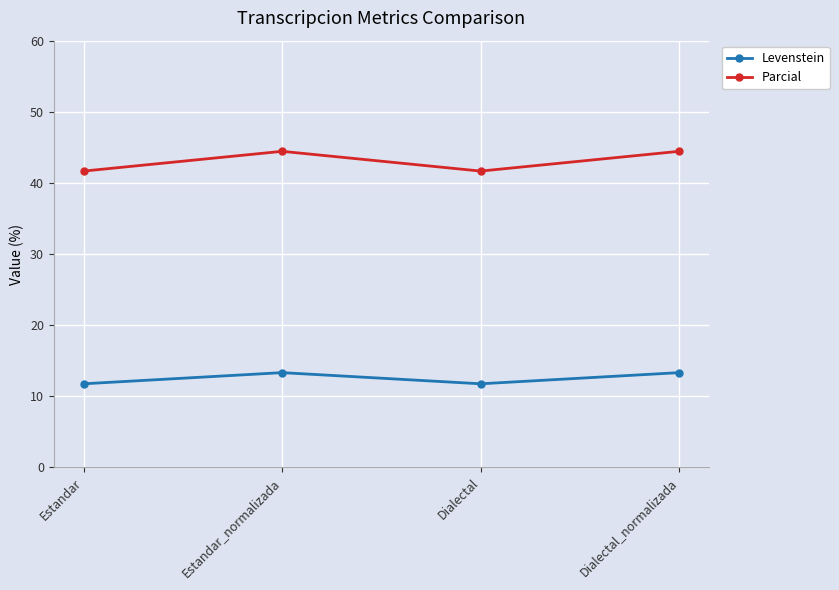

What is the difference between the second highest and second lowest values in the Parcial series?

2.8